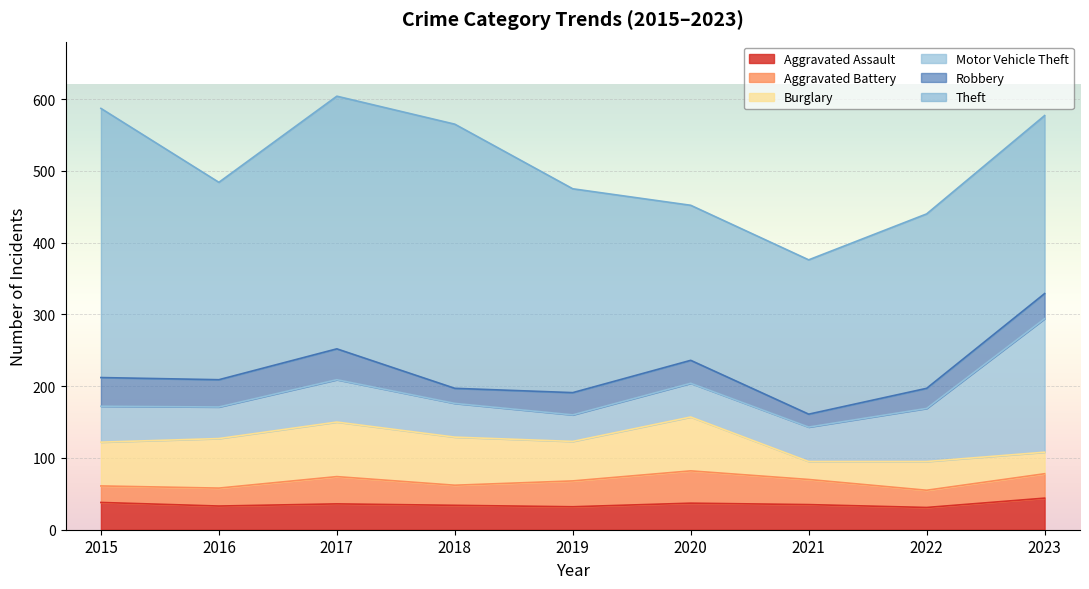

How many data points in Robbery are above 32?

4